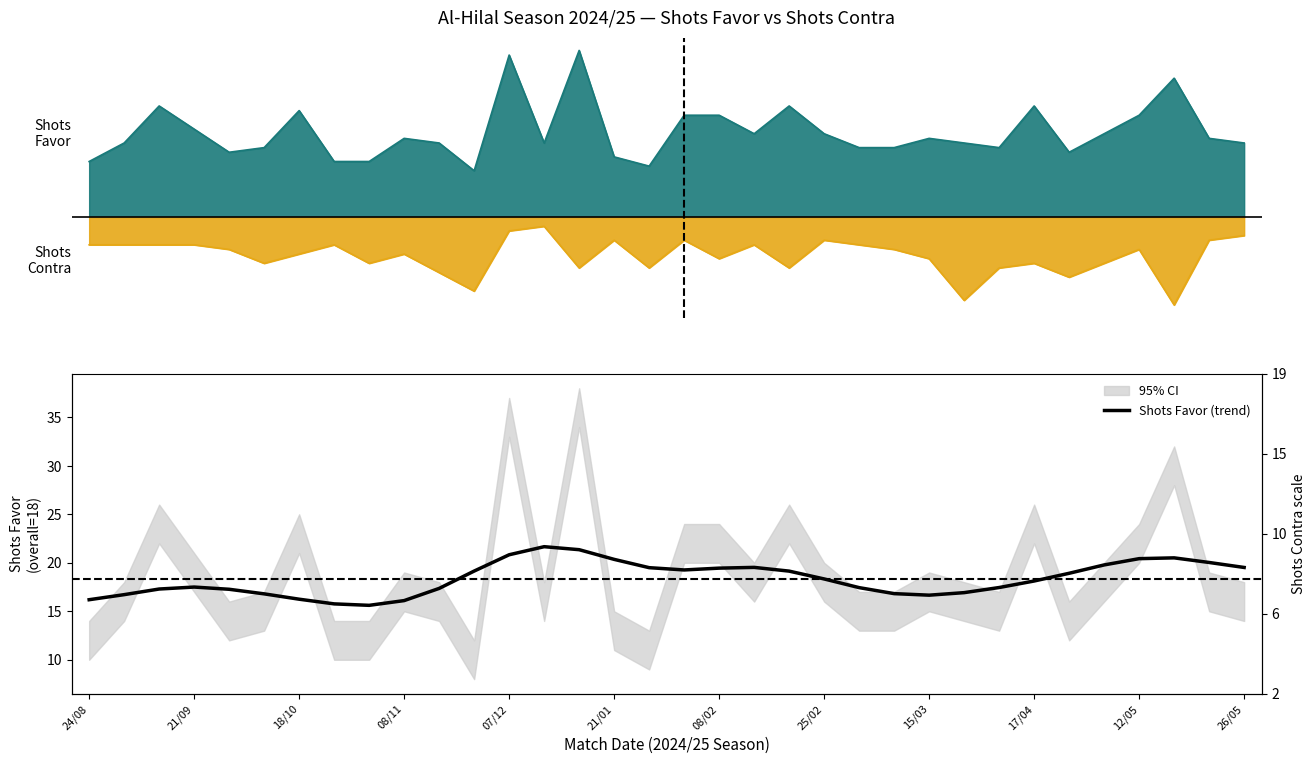

What is the ratio of the value at 15 to the value at 25?

1.2